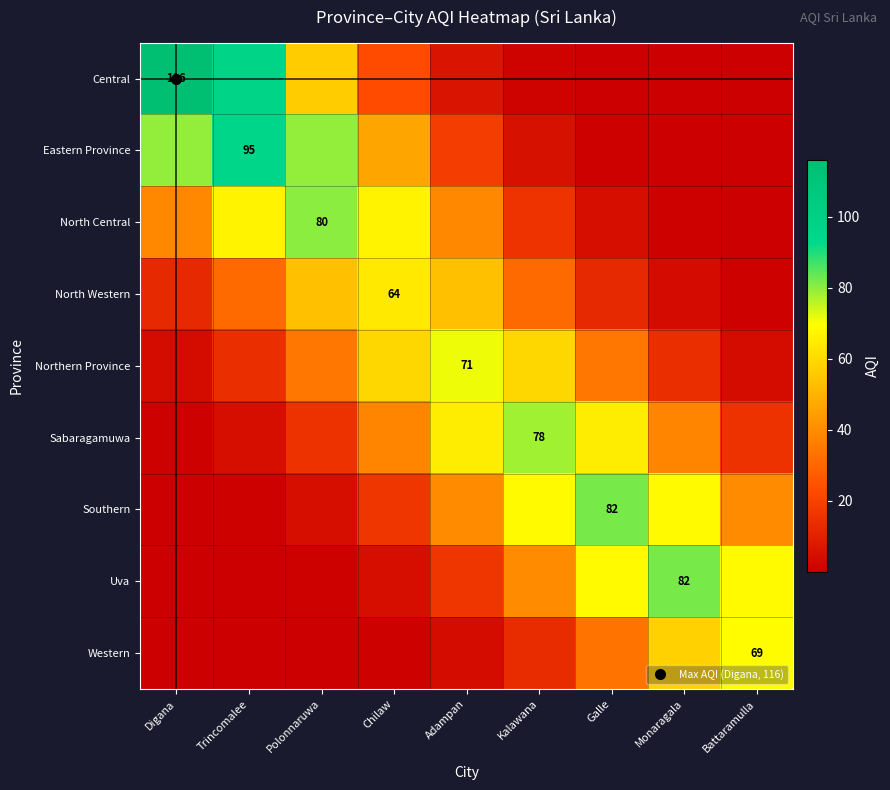

At which label is Central closest to 58?

Polonnaruwa